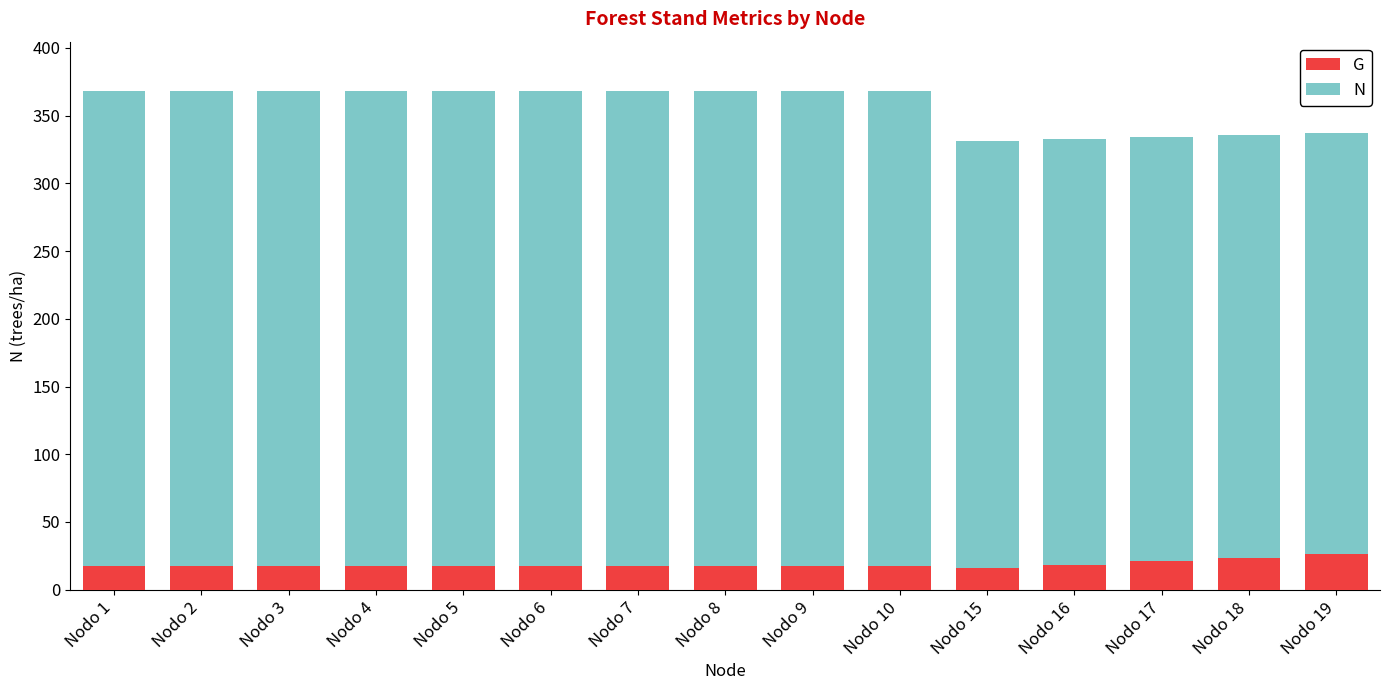

What is the average value of the G series?

18.8